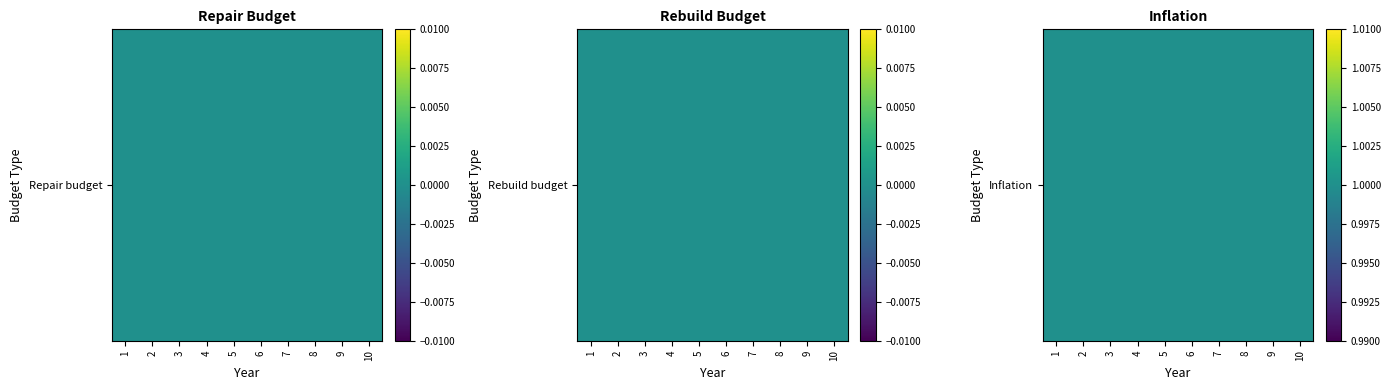

What is the difference between the highest and lowest values at 5?

1